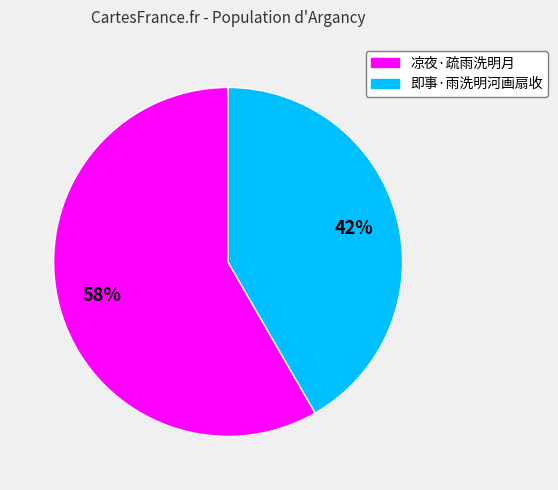

To the nearest percent, what is the average slice percentage?

50%